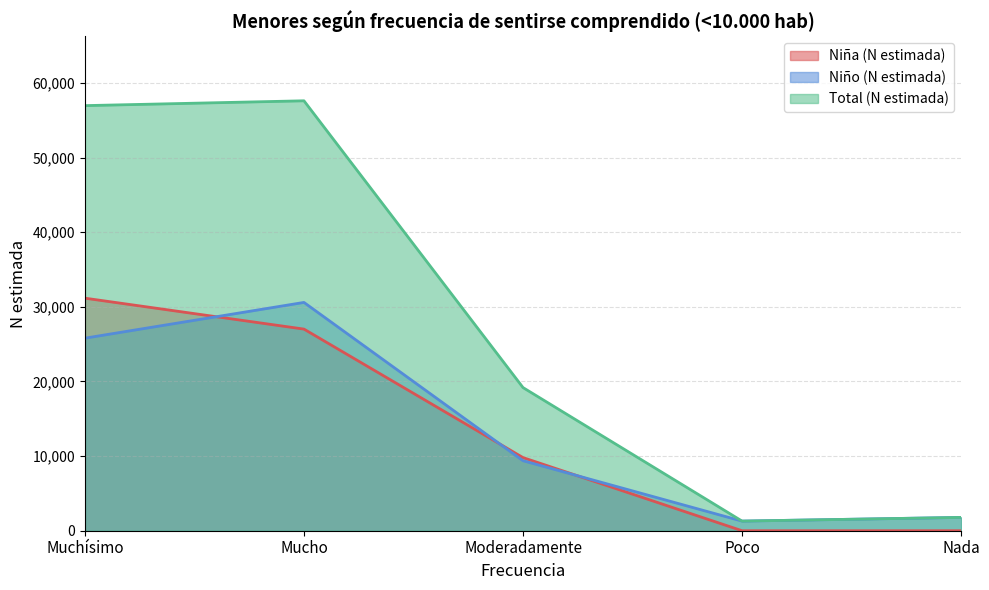

Which series ends up on top after the final intersection of Niño (N estimada) and Niña (N estimada)?

Niño (N estimada)